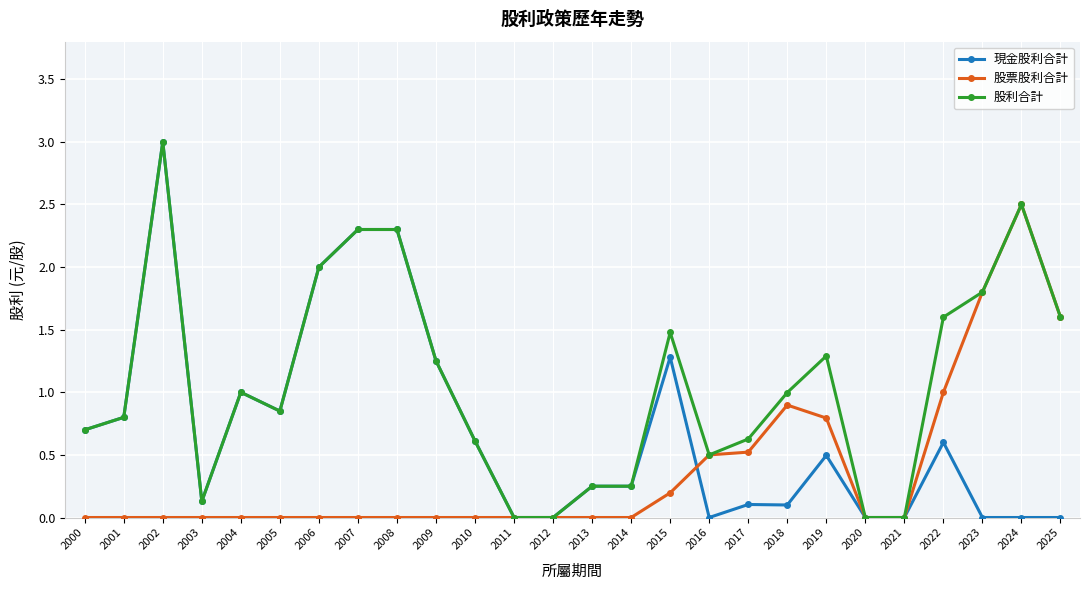

How many data points does each series have?

26